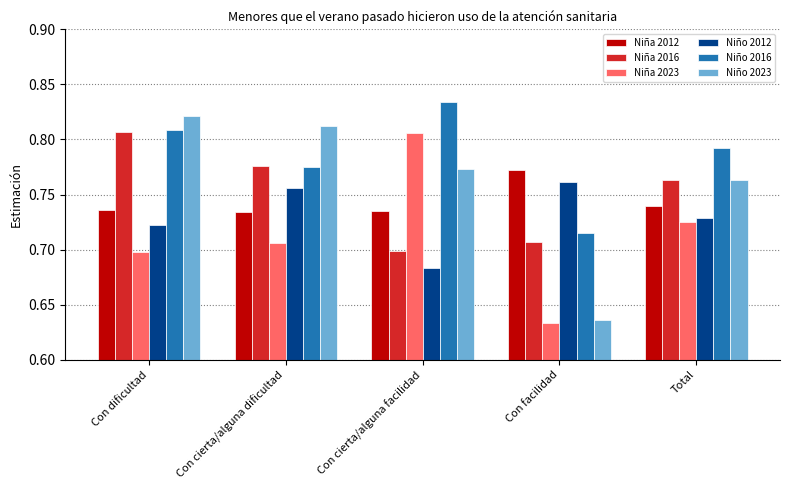

List the labels in order of Niña 2016 value, largest first.

Con dificultad, Con cierta/alguna dificultad, Total, Con facilidad, Con cierta/alguna facilidad